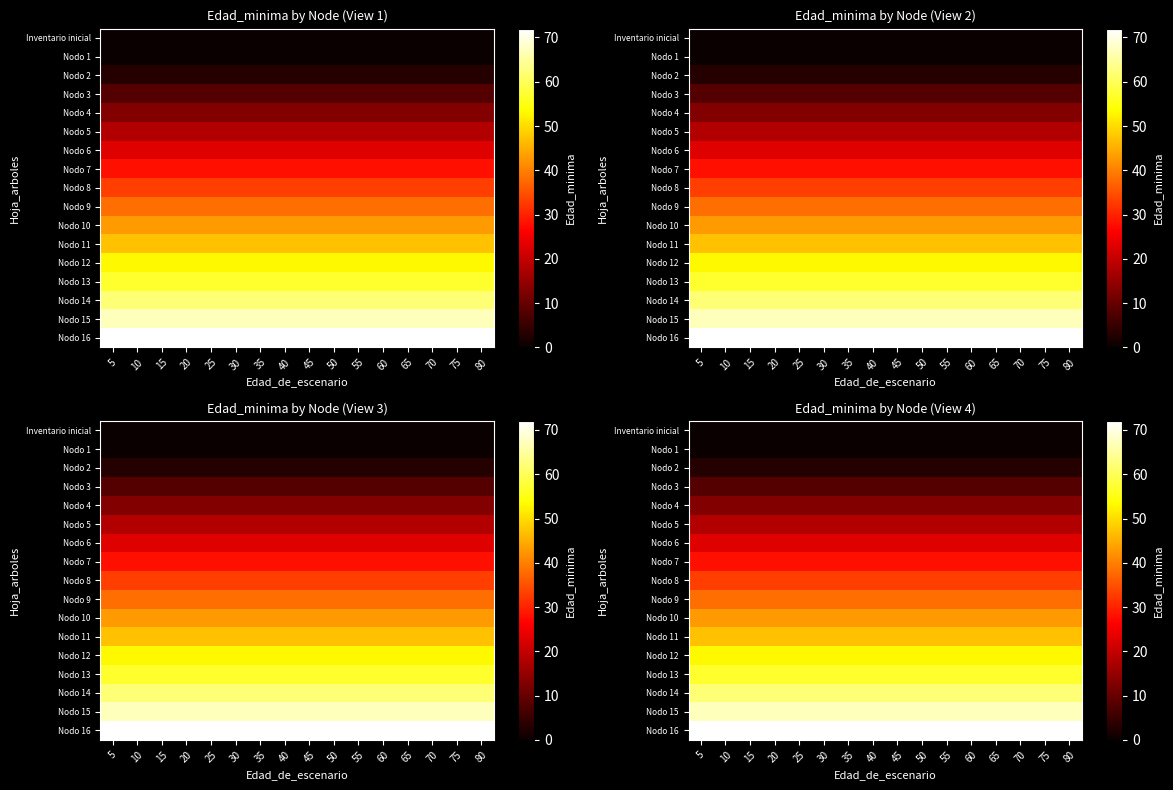

Is it true that Nodo 7 equals 37 at 5?

False